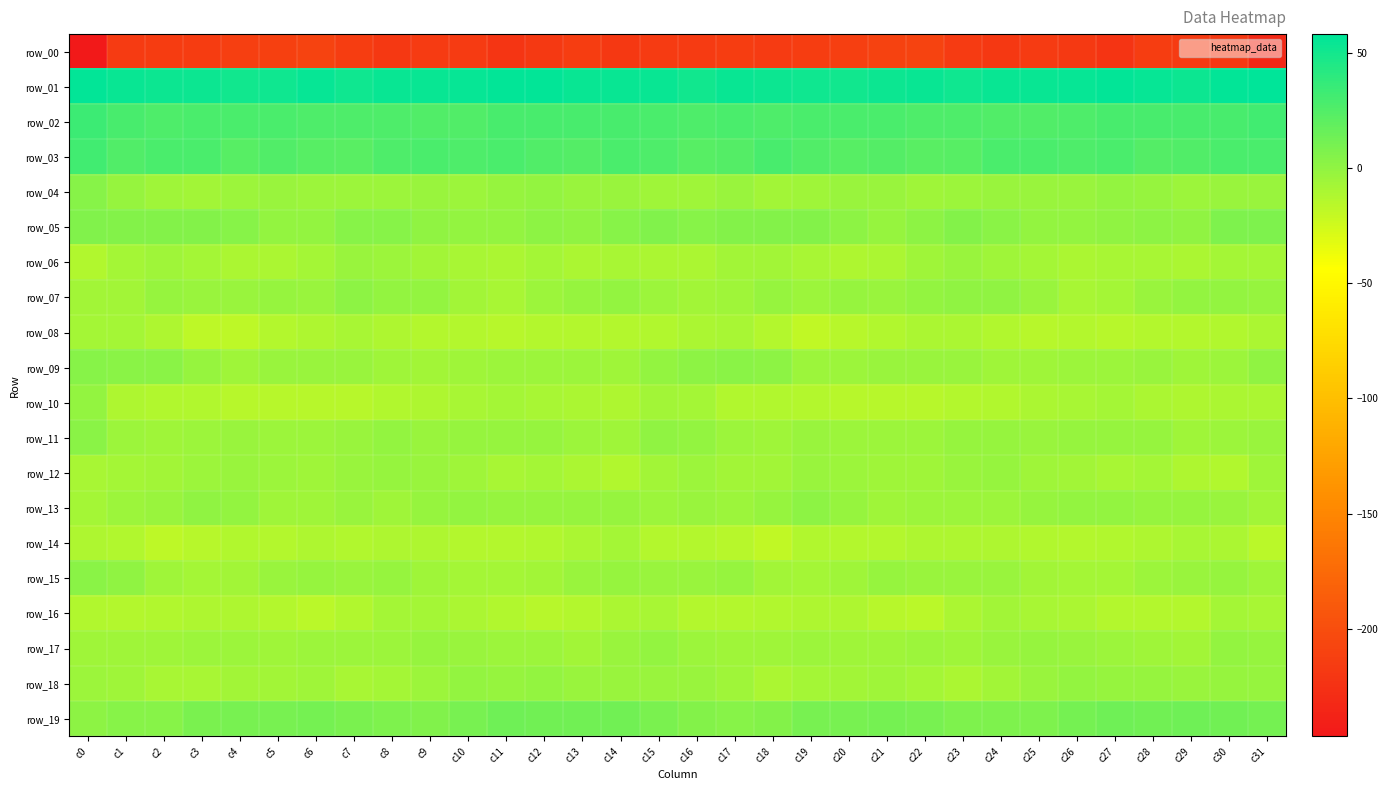

What is the difference between the second highest and second lowest values in the row_12 series?

10.9